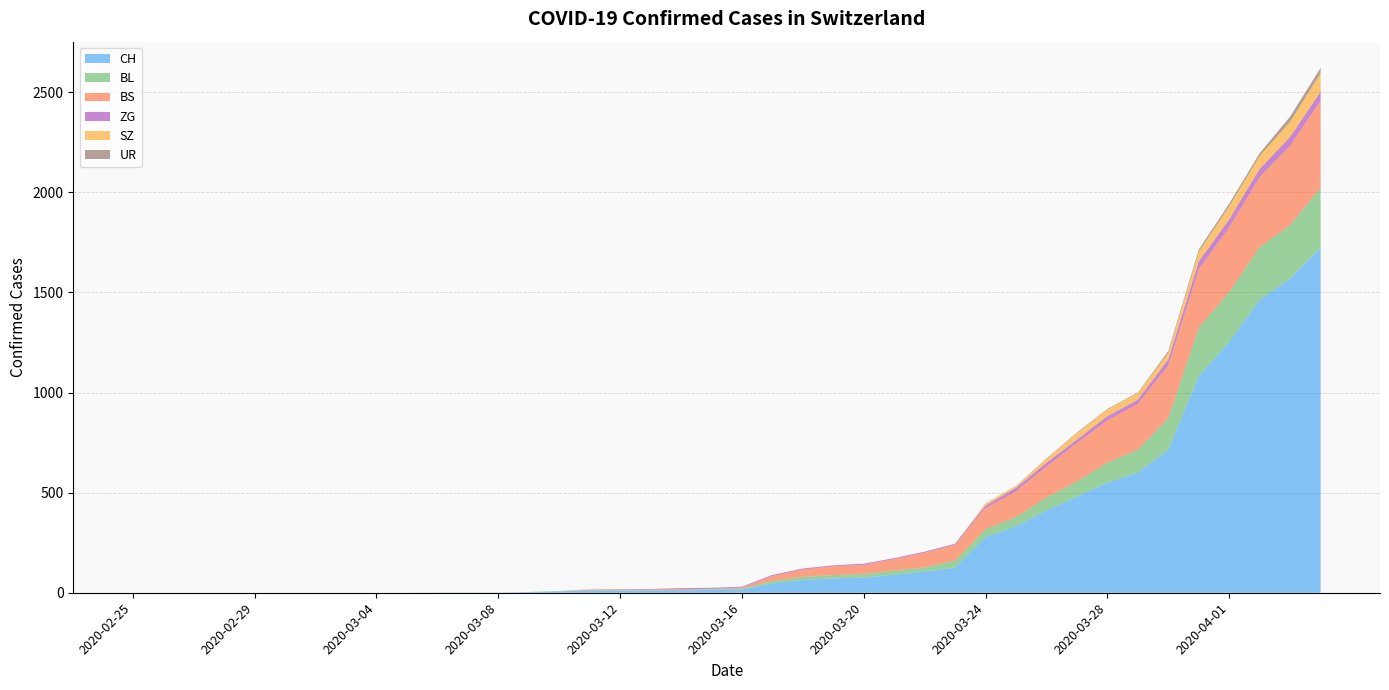

Reading right to left, what are all the values shown in this chart?

CH: 1725	1570	1464	1253	1082	715	600	550	480	411	332	278	126	106	90	76	72	64	46	16	15	12	12	12	11	7	3	1	1	1	0	0	0	0	0	0	0	0	0	0
BL: 298	266	262	249	242	158	115	100	76	65	46	40	35	21	21	18	16	16	13	5	5	2	2	2	2	2	1	0	0	0	0	0	0	0	0	0	0	0	0	0
BS: 434	397	350	323	292	263	228	211	191	155	128	105	78	73	57	46	44	36	25	4	0	4	4	4	4	0	0	0	0	0	0	0	0	0	0	0	0	0	0	0
ZG: 46	44	41	40	39	29	21	21	18	18	18	12	5	5	5	5	5	5	5	5	5	5	1	0	0	0	0	0	0	0	0	0	0	0	0	0	0	0	0	0
SZ: 92	75	65	65	48	33	33	33	32	20	10	10	0	0	0	0	0	0	0	0	0	0	0	0	0	0	0	0	0	0	0	0	0	0	0	0	0	0	0	0
UR: 26	26	13	13	11	9	3	3	3	2	0	1	1	0	0	0	0	0	0	0	0	0	0	0	0	0	0	0	0	0	0	0	0	0	0	0	0	0	0	0